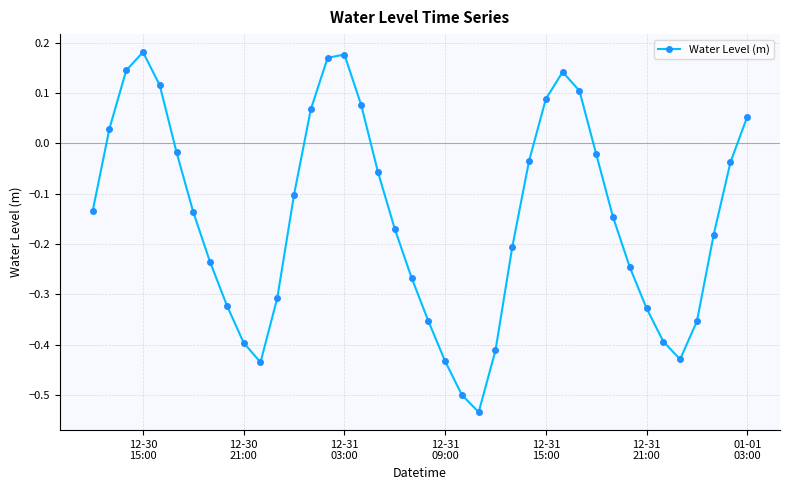

True or false: the data has more than 0 interior local peaks.

True